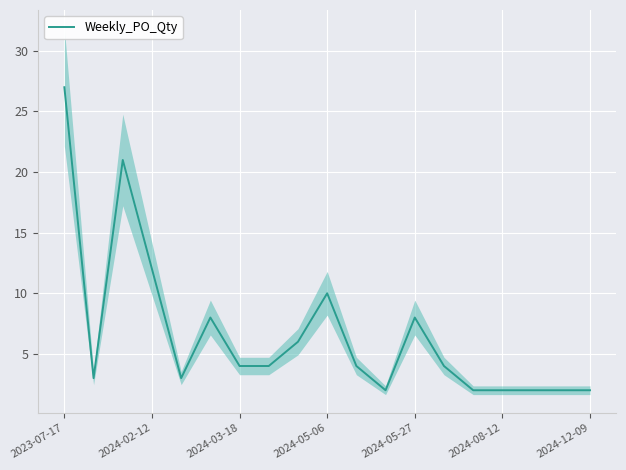

Where is Weekly_PO_Qty nearest to the value 14?

2024-02-12